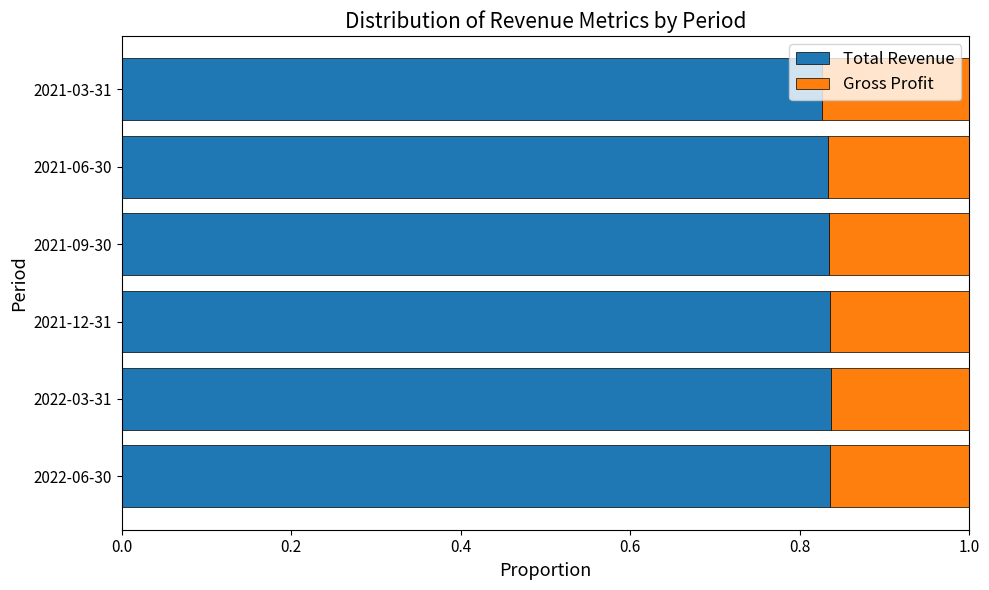

What is the total value across all series at 2021-03-31?

1.0